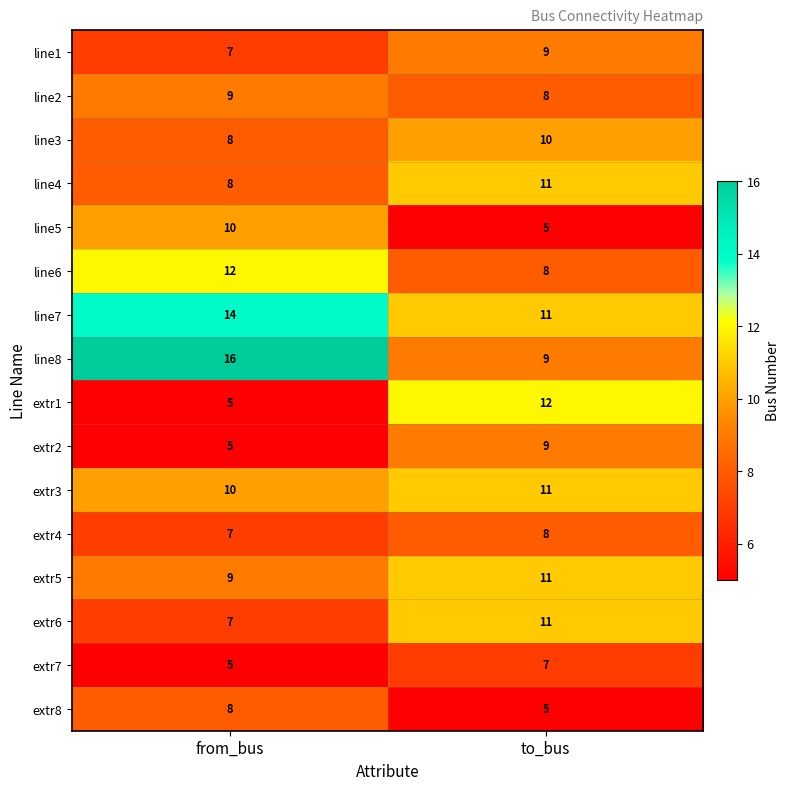

Which category has the lowest value in the extr4 series?

from_bus